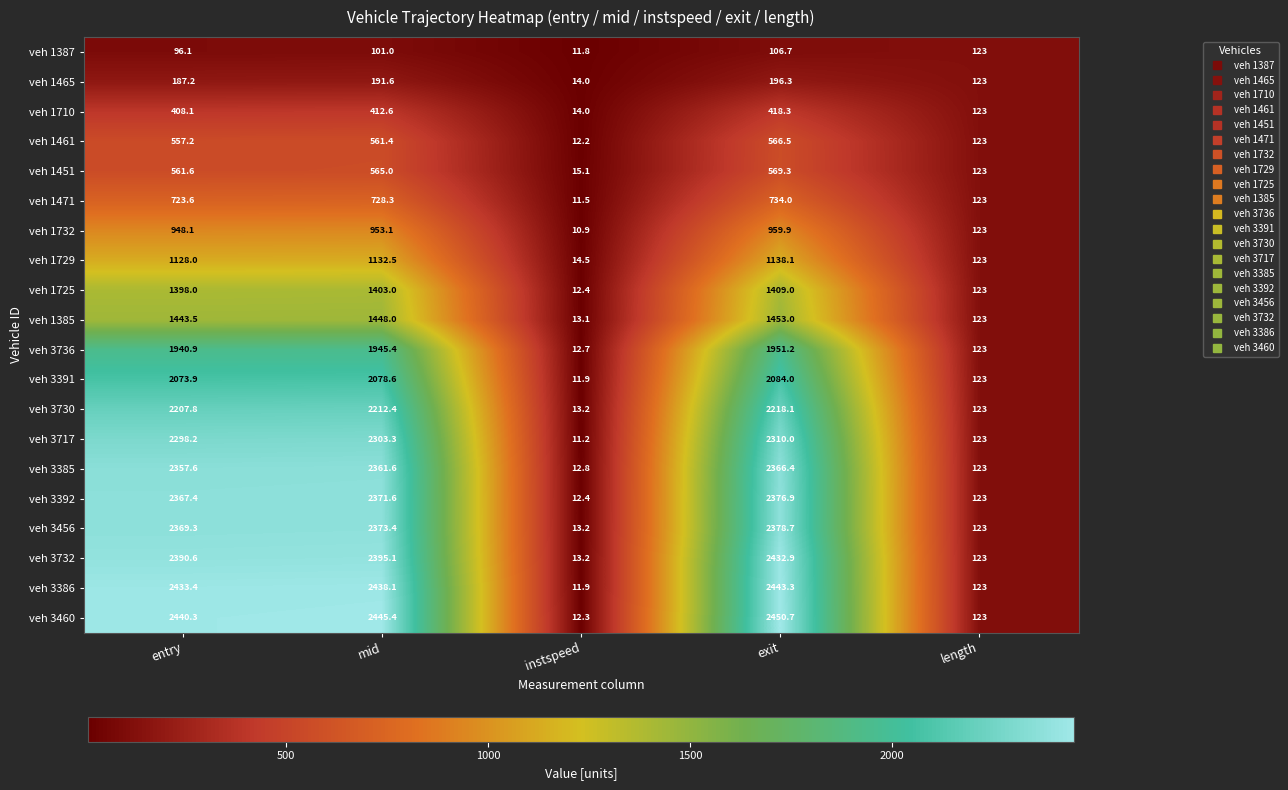

At which label is veh 1387 closest to 67?

entry